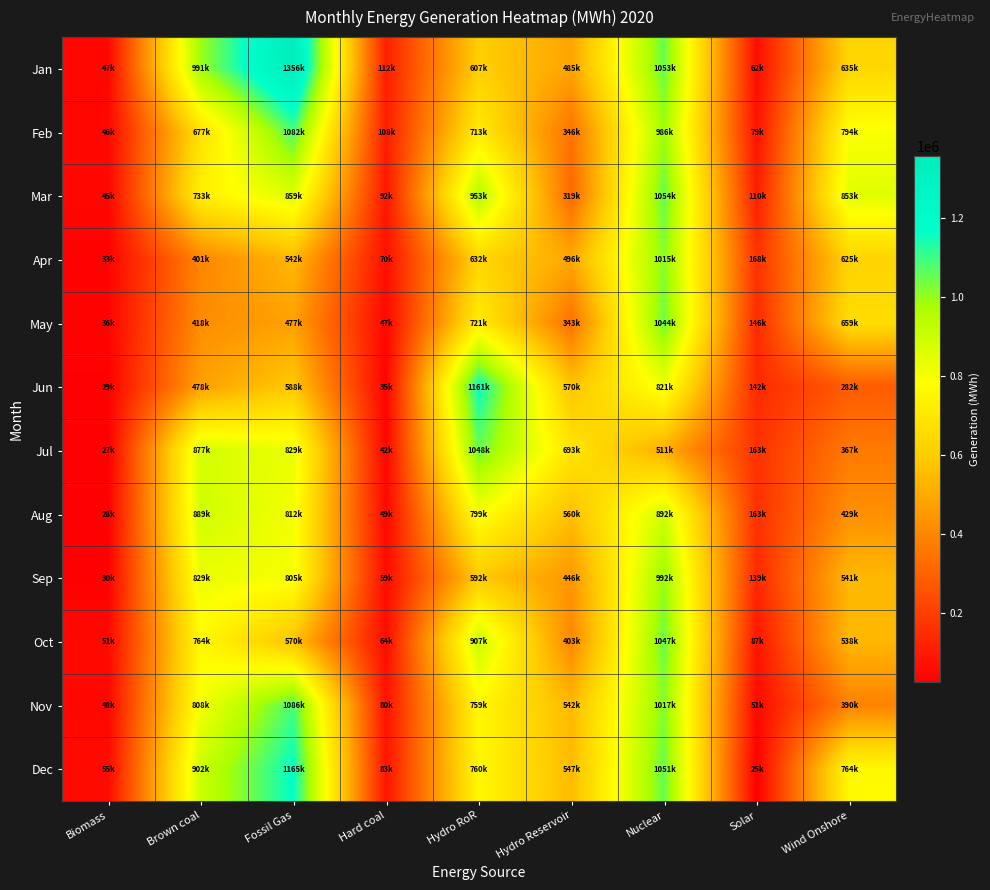

What is the difference between the highest and lowest values at Nuclear?

543058